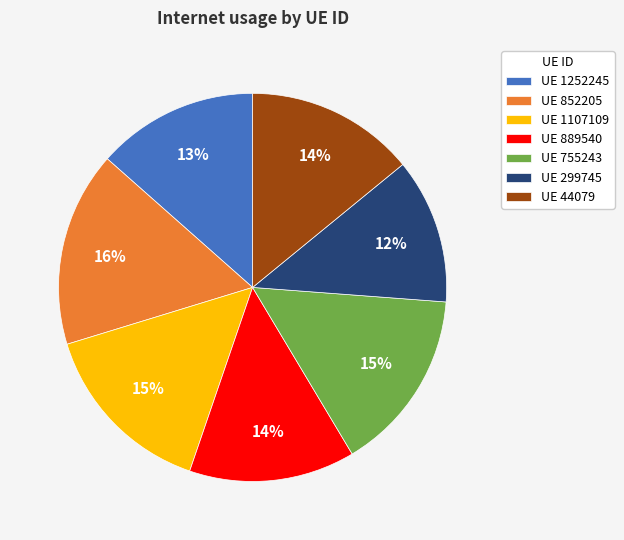

Count the number of slices in the pie.

7